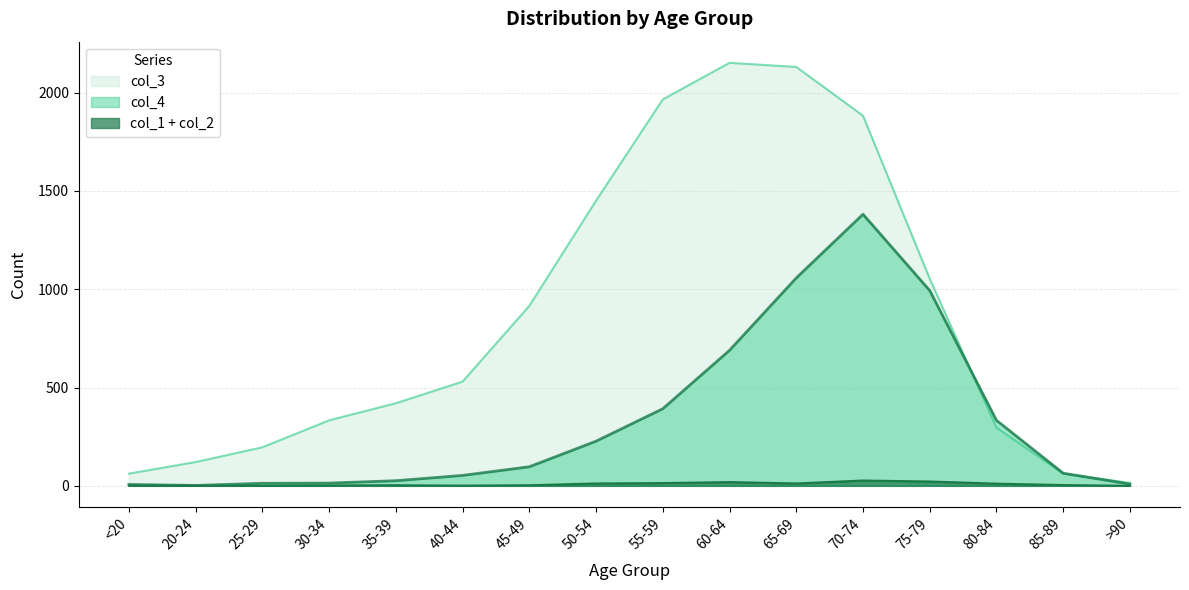

What is the average value of the col_3 series?

849